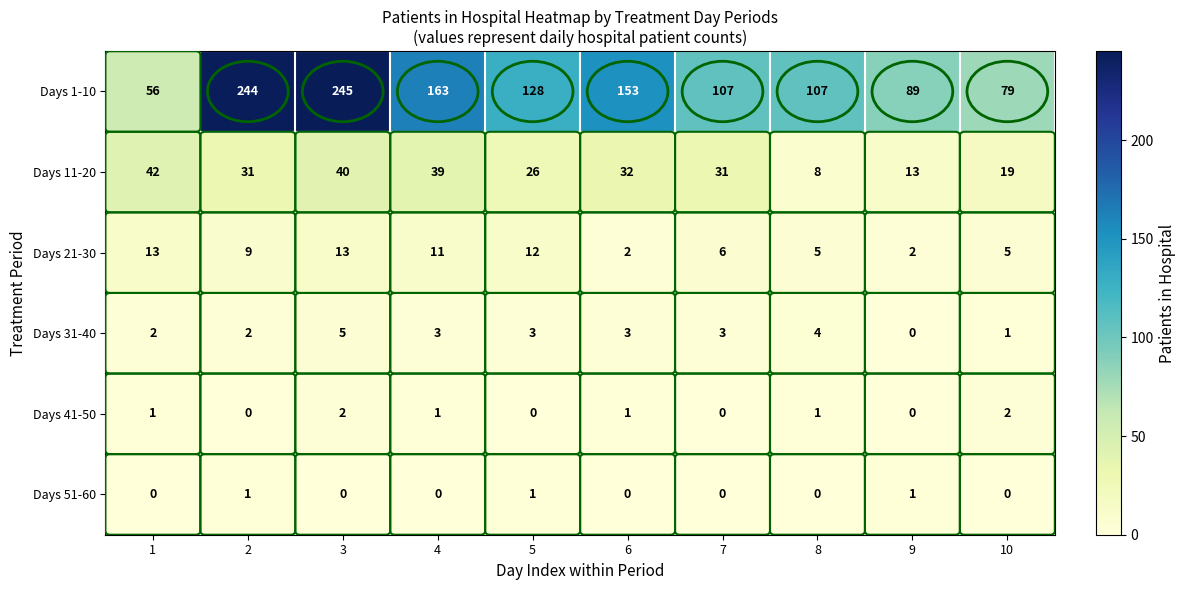

The value of Days 21-30 at 3 is 13. True or false?

True